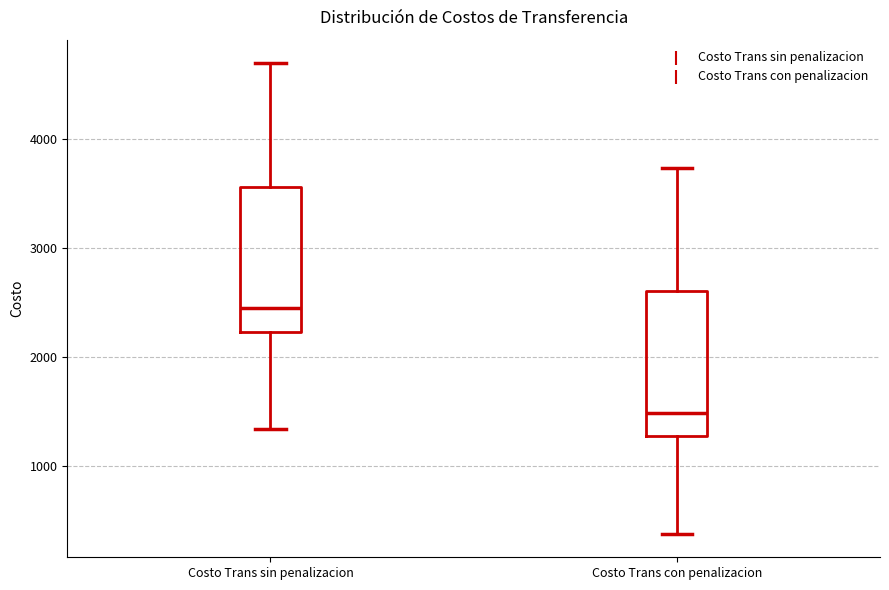

Which box has the lowest median line?

Costo Trans con penalizacion